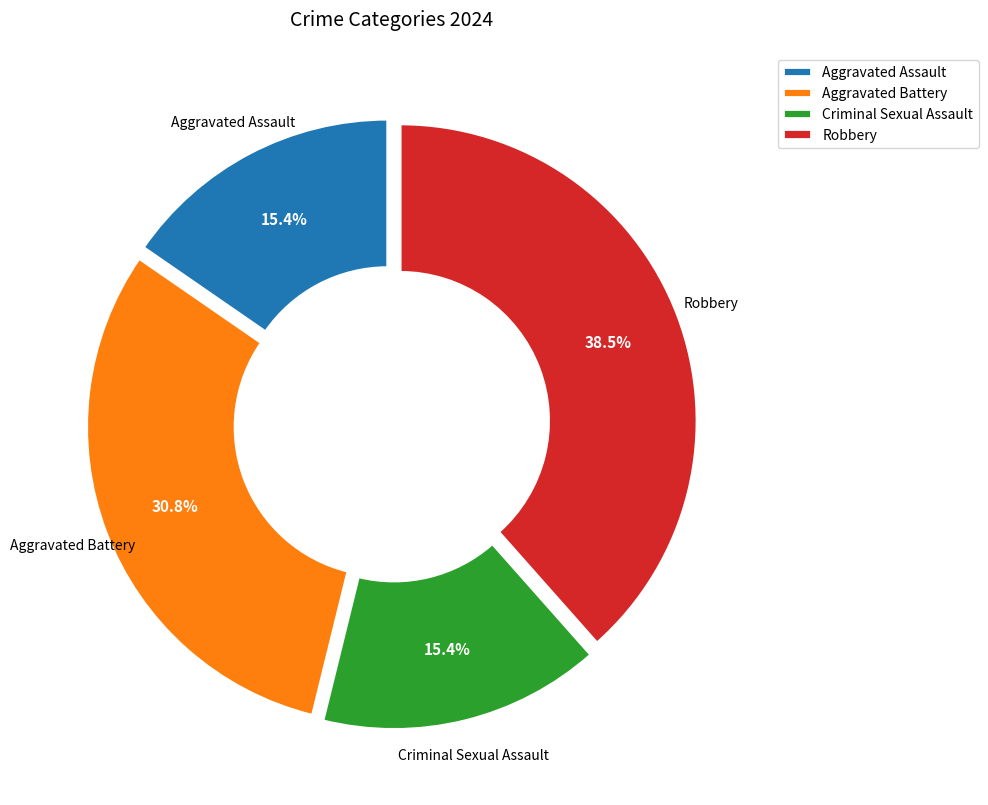

Count the number of slices in the pie.

4